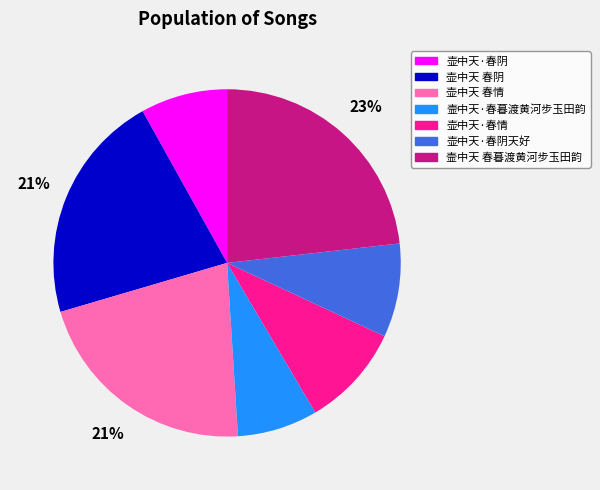

What is the smallest slice in the pie chart?

壸中天·春暮渡黄河步玉田韵